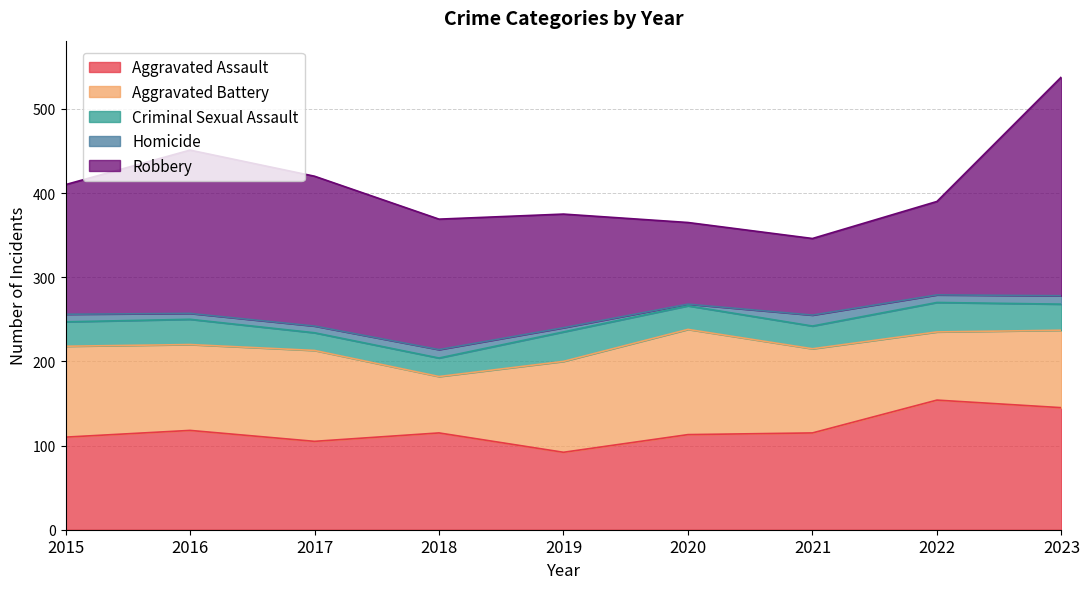

Which label corresponds to the largest value in the chart?

2023